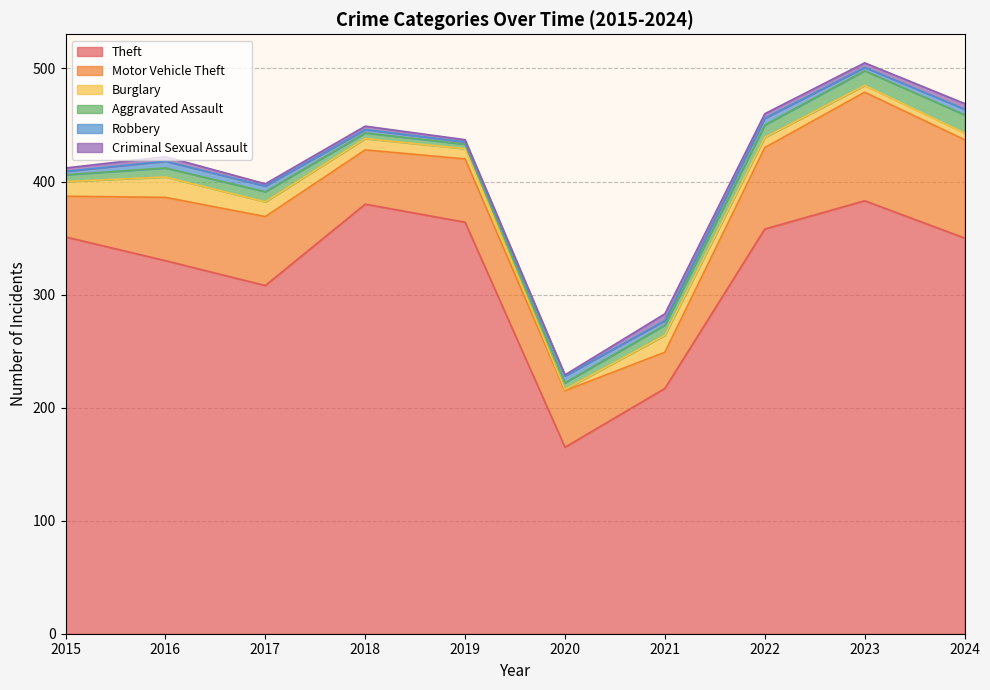

Which series changed the most between 2015 and 2020?

Theft